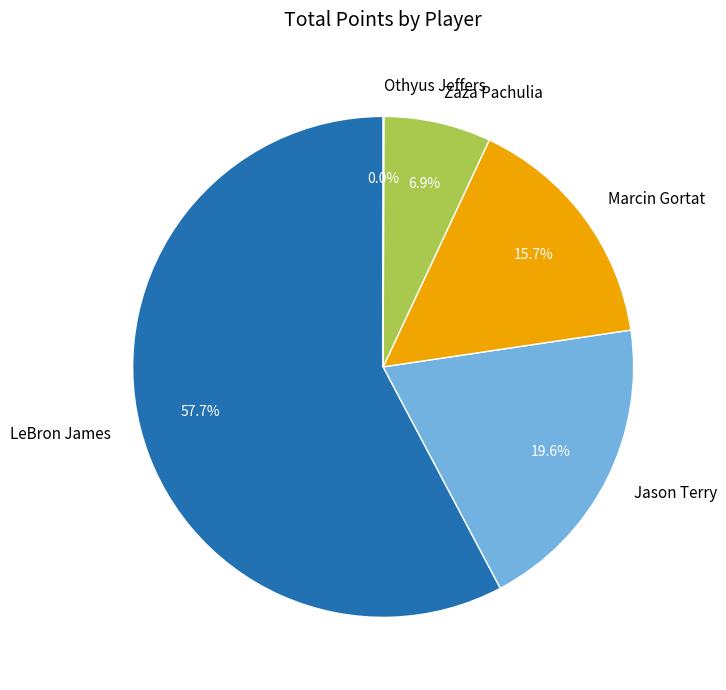

To the nearest percent, what percentage of the pie is Jason Terry?

20%